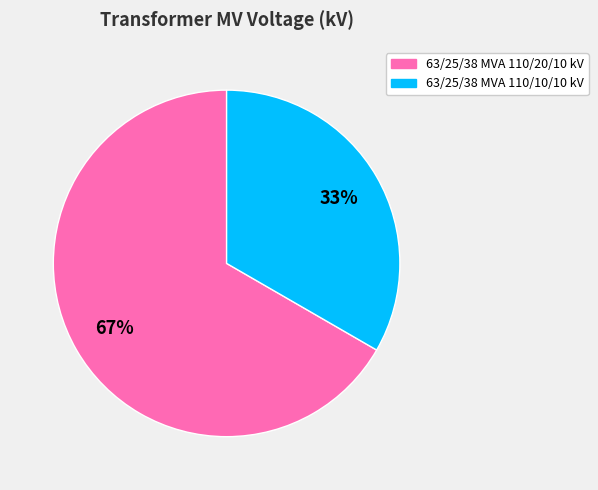

Rank the categories by value from lowest to highest.

63/25/38 MVA 110/10/10 kV, 63/25/38 MVA 110/20/10 kV